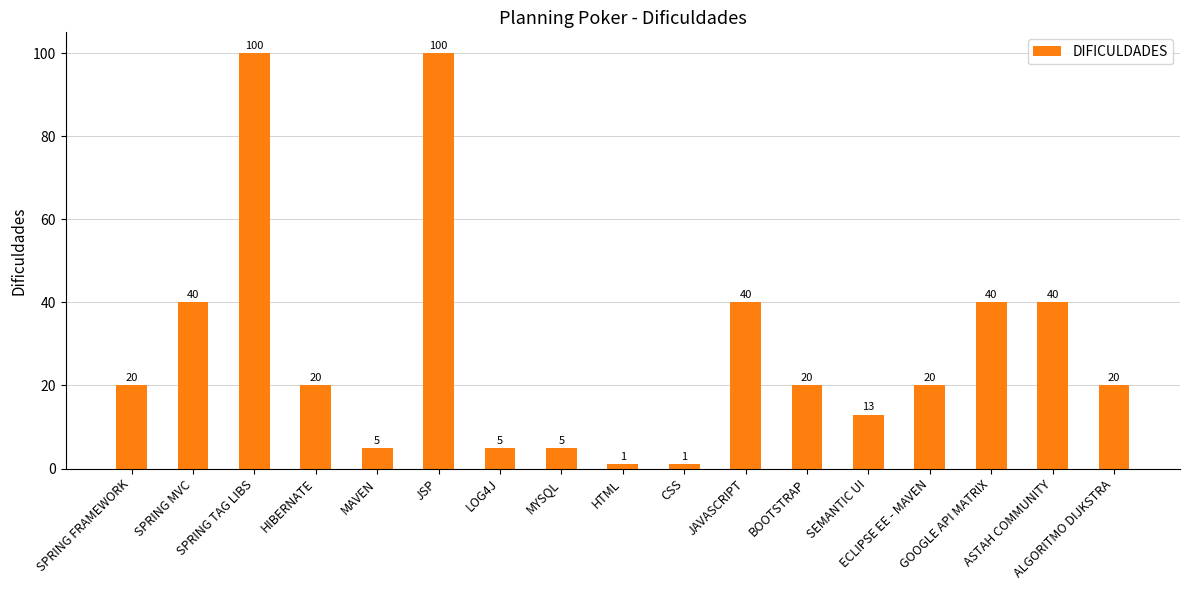

Are the bars grouped side by side (vs. stacked)?

No